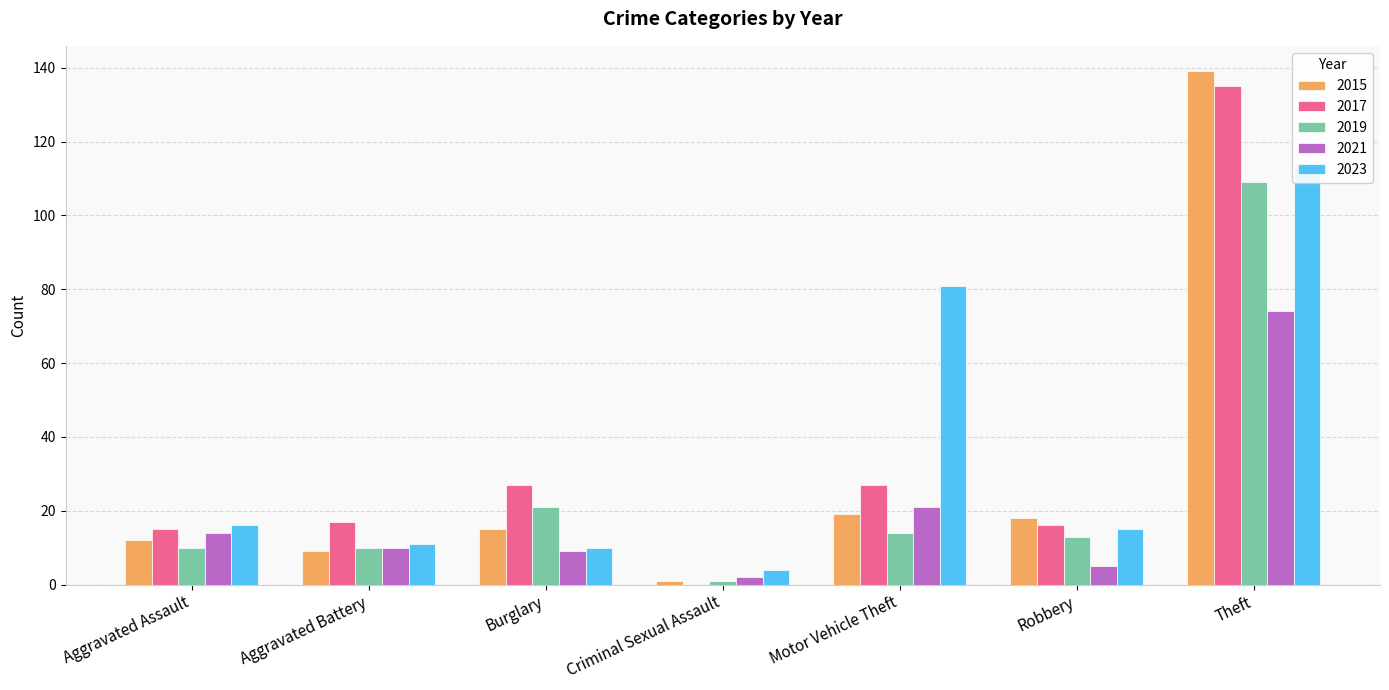

At how many categories does at least one series exceed 122?

1